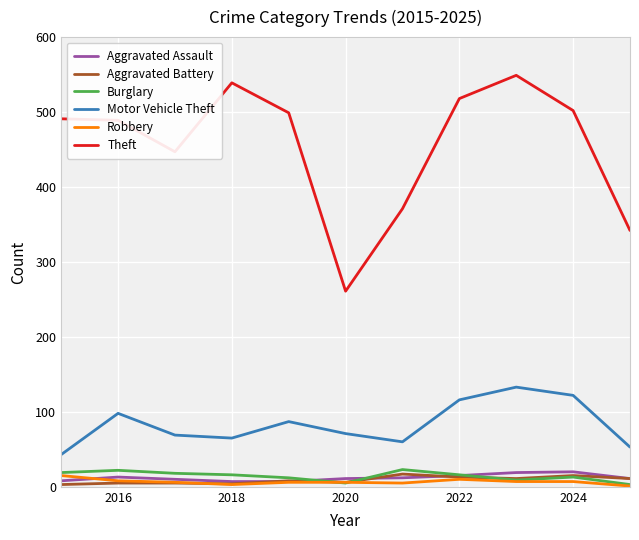

Which series has the largest total across all categories?

Theft